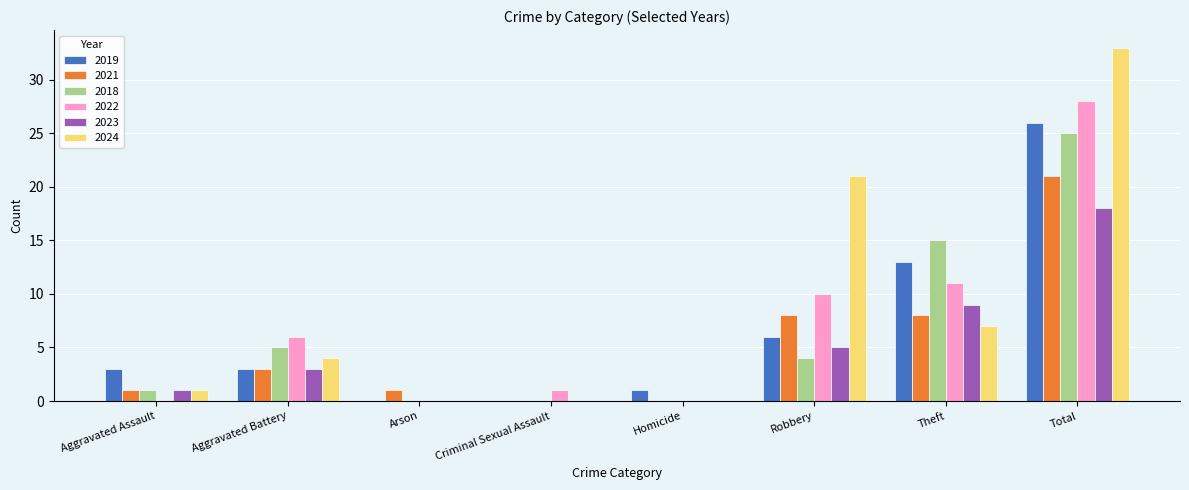

Reading left to right, transcribe all the data shown in this chart.

2019: 3	3	0	0	1	6	13	26
2021: 1	3	1	0	0	8	8	21
2018: 1	5	0	0	0	4	15	25
2022: 0	6	0	1	0	10	11	28
2023: 1	3	0	0	0	5	9	18
2024: 1	4	0	0	0	21	7	33